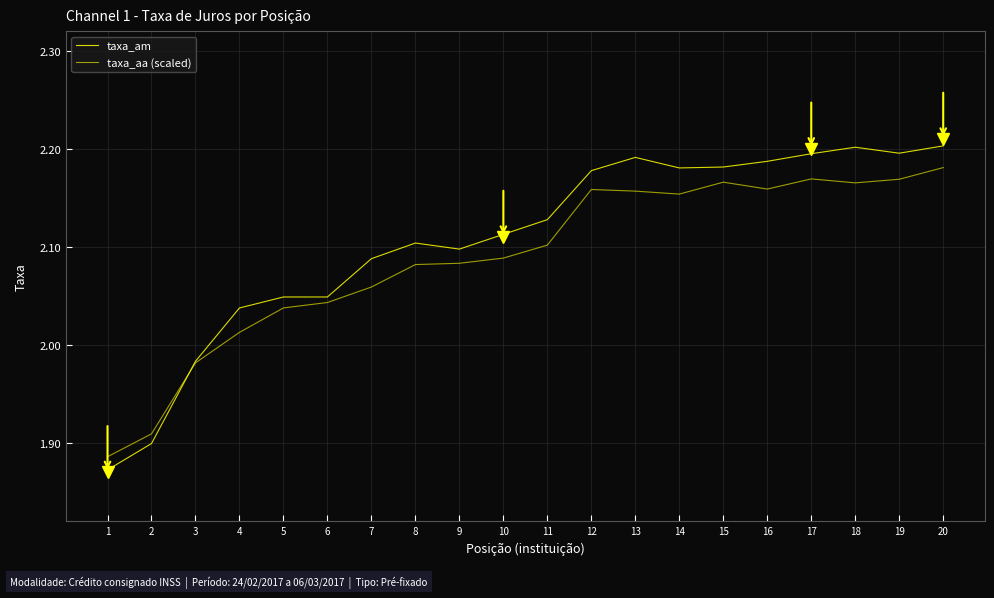

Where does the taxa_aa (scaled) series first go above 2?

4